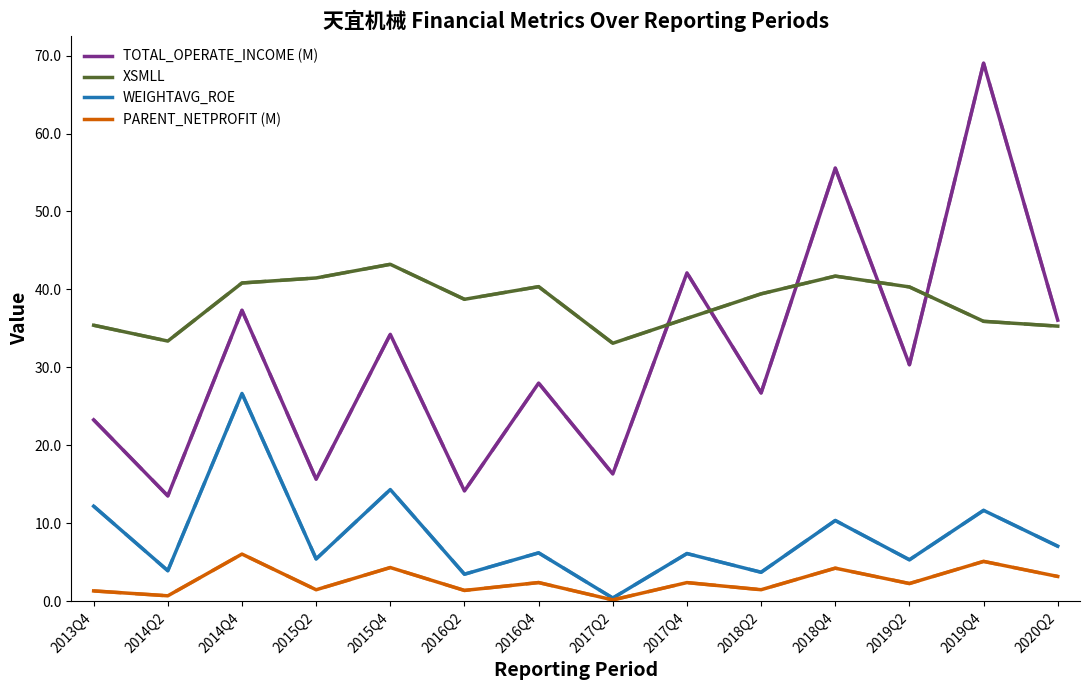

Rank the series by their maximum value, from highest to lowest.

TOTAL_OPERATE_INCOME (M), XSMLL, WEIGHTAVG_ROE, PARENT_NETPROFIT (M)